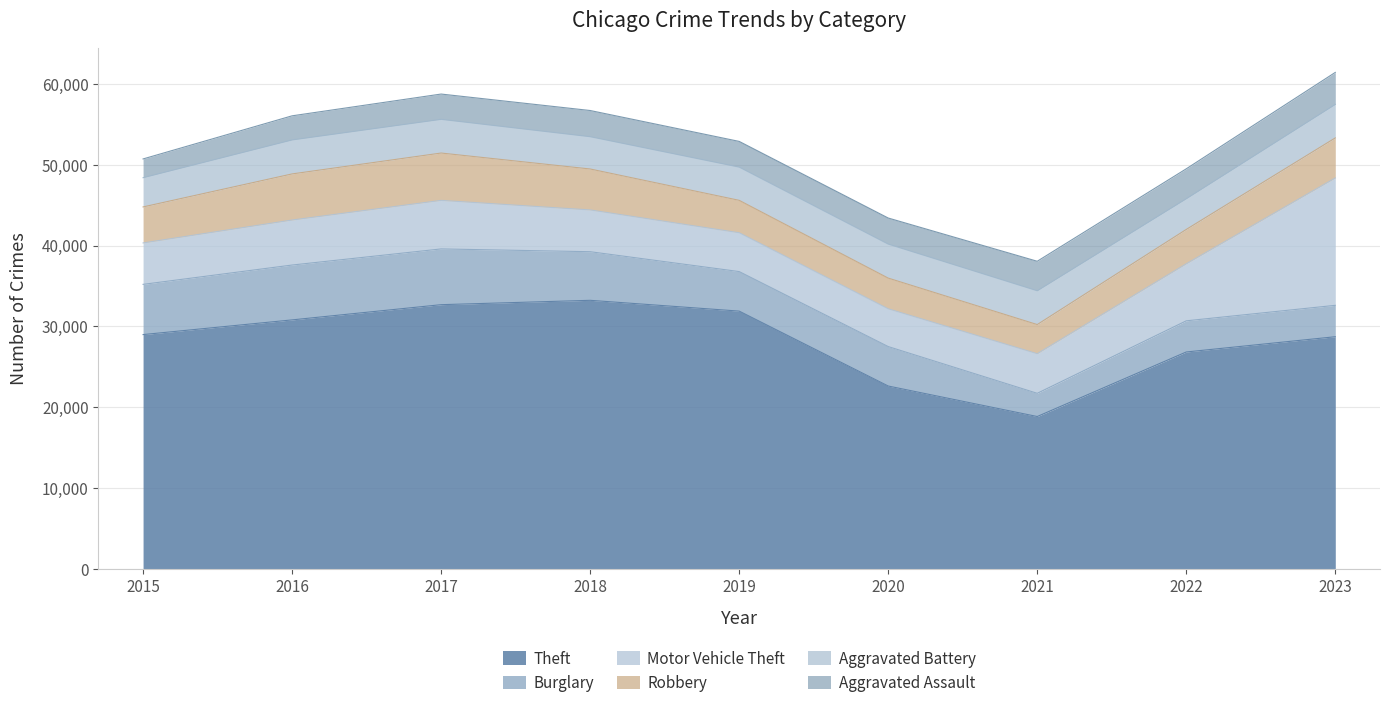

What is the minimum value shown in the chart?

2319